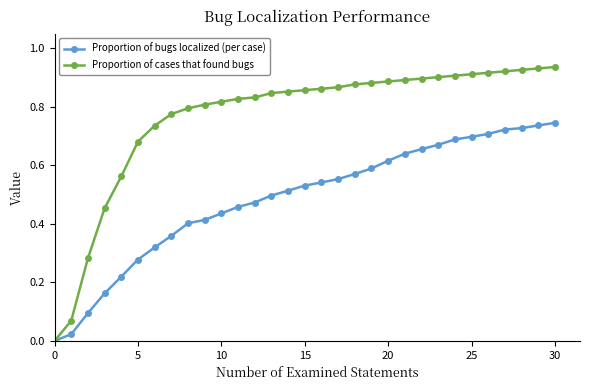

Which series has the largest range (max minus min)?

Proportion of cases that found bugs